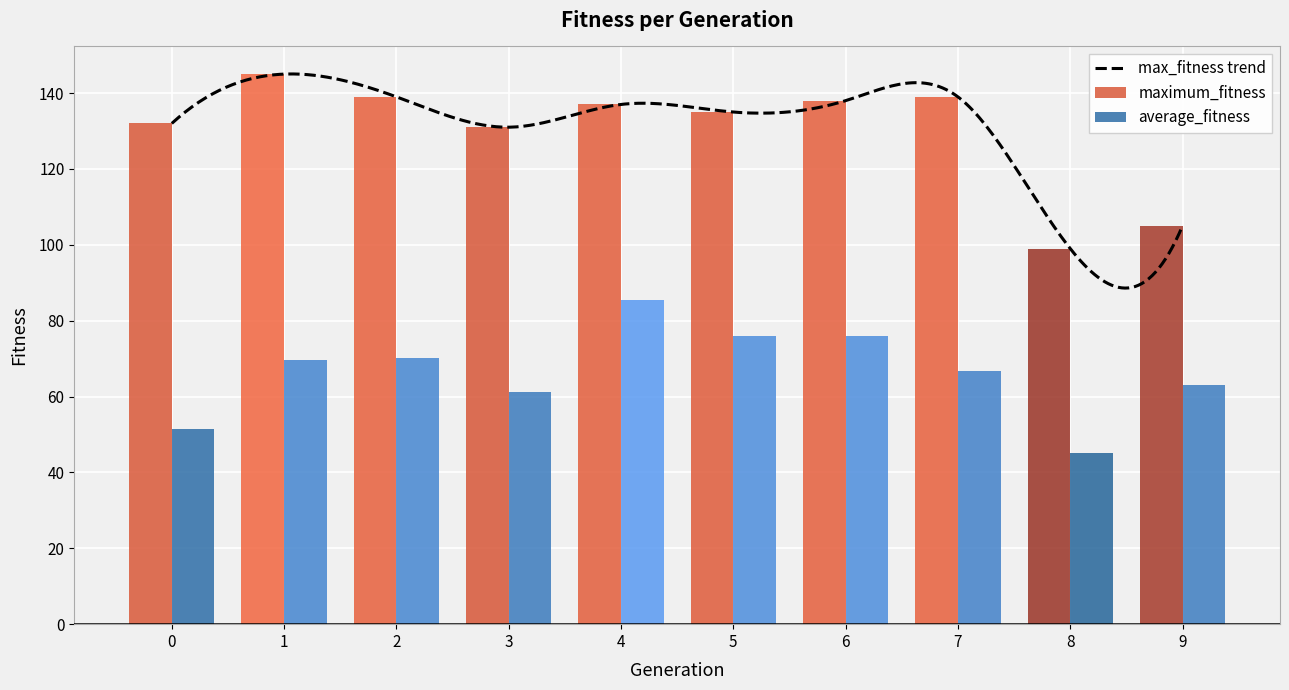

Which series has the largest range (max minus min)?

maximum_fitness